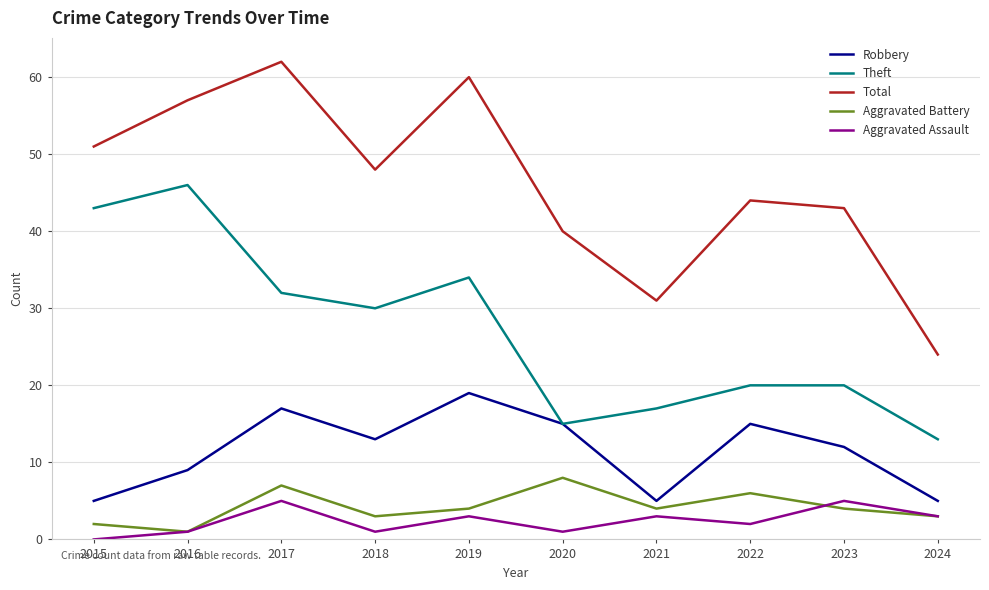

True or false: Theft and Total intersect in this chart.

False